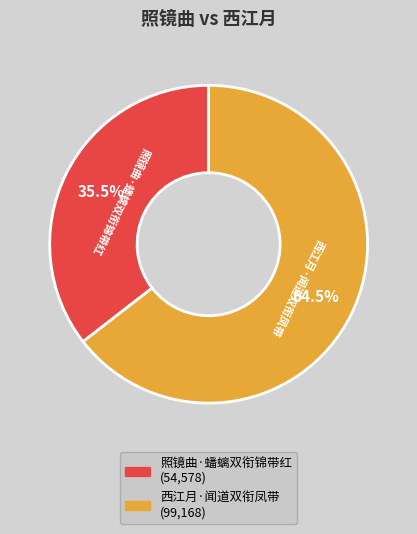

Which slice is the largest?

西江月·闻道双衔凤带